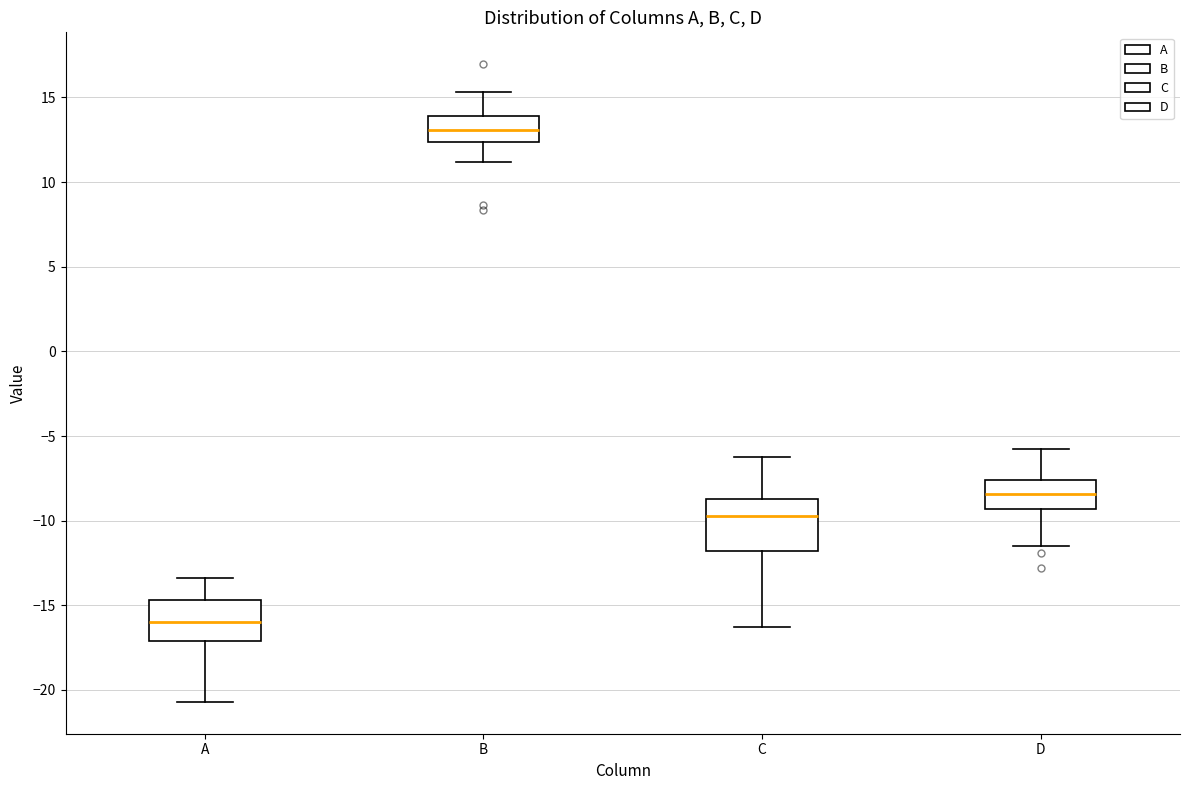

Where does the lower whisker of the box for A end on the y-axis? The values are not printed on the chart, so give them approximately, as read against the axis.

-20.5